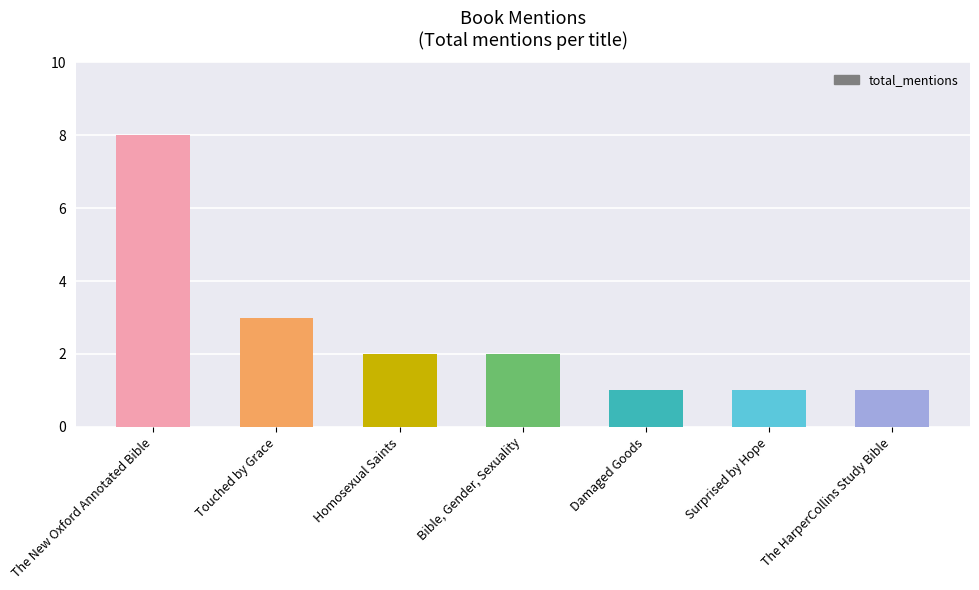

Read the value at The HarperCollins Study Bible.

1